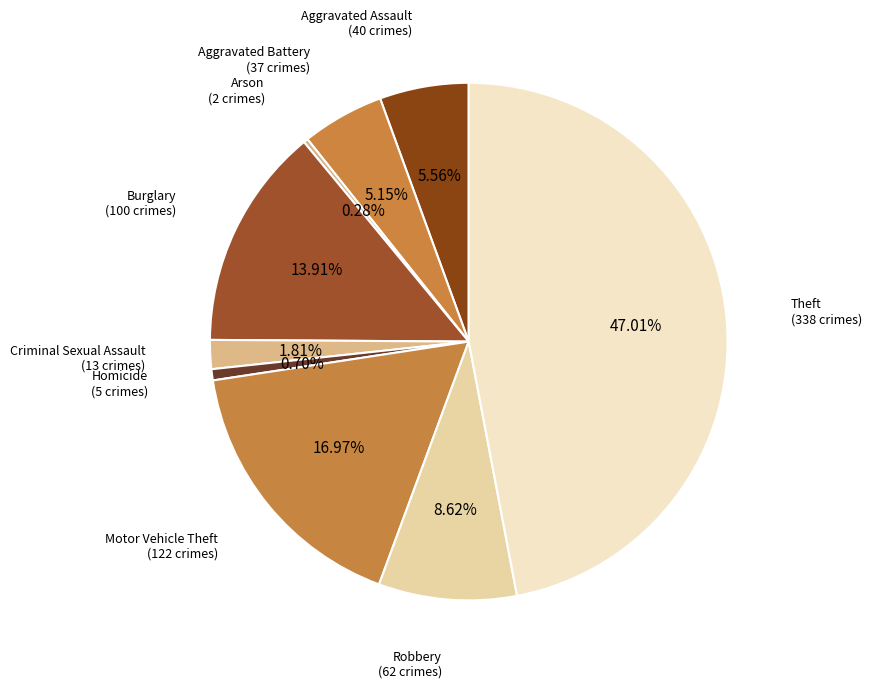

Is Theft the majority of the pie?

No